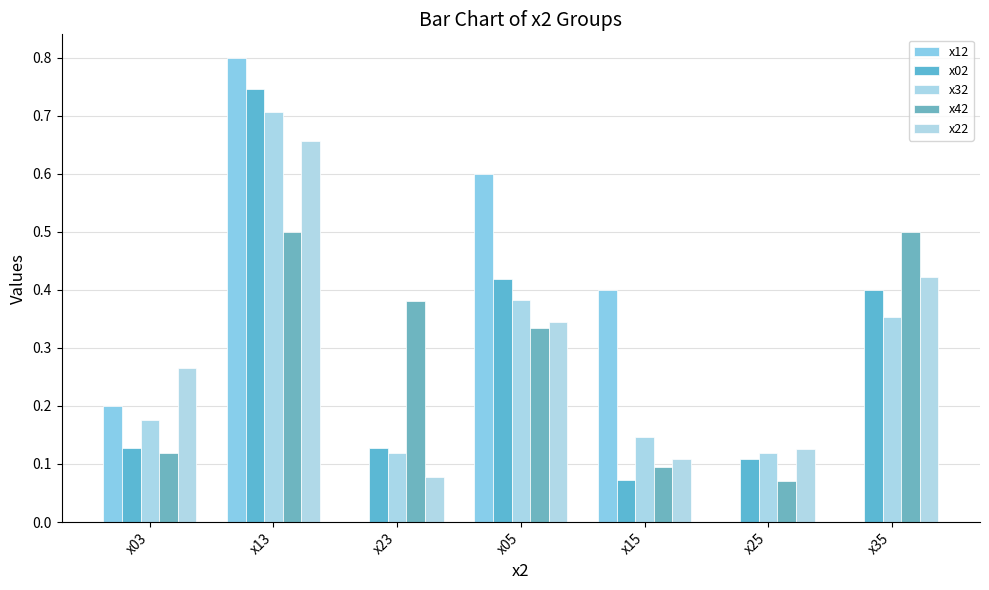

The x42 series shows 0.2 at x15. True or false?

False